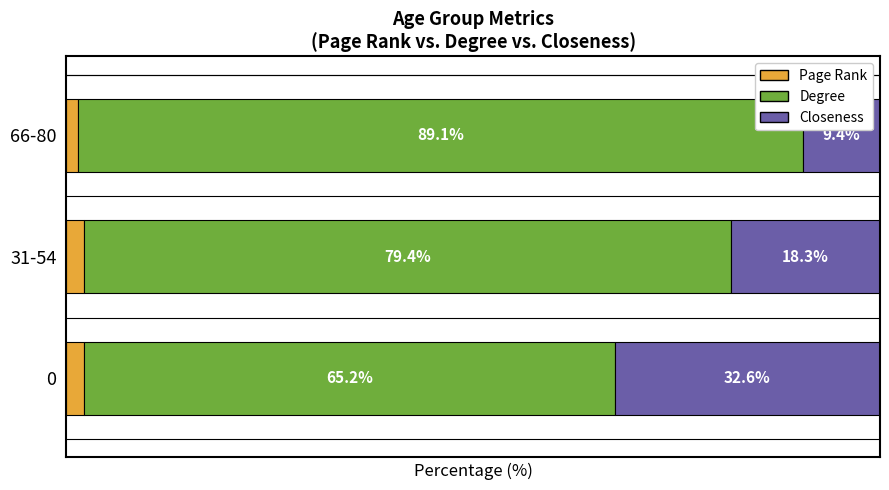

At which label does Page Rank reach its minimum?

66-80